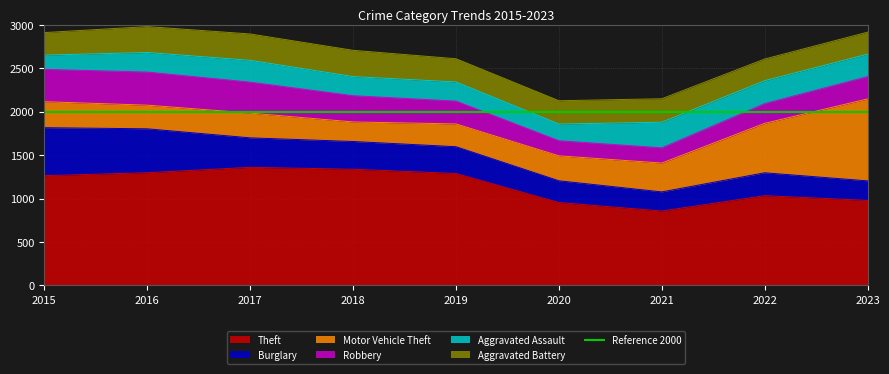

What is the difference between the Theft values at 2021 and 2019?

432